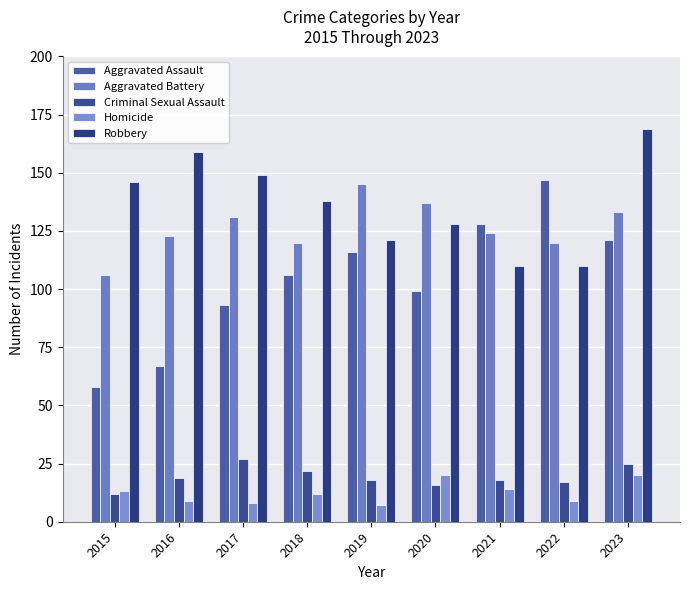

What is the difference between the second highest and minimum values in the Criminal Sexual Assault series?

13